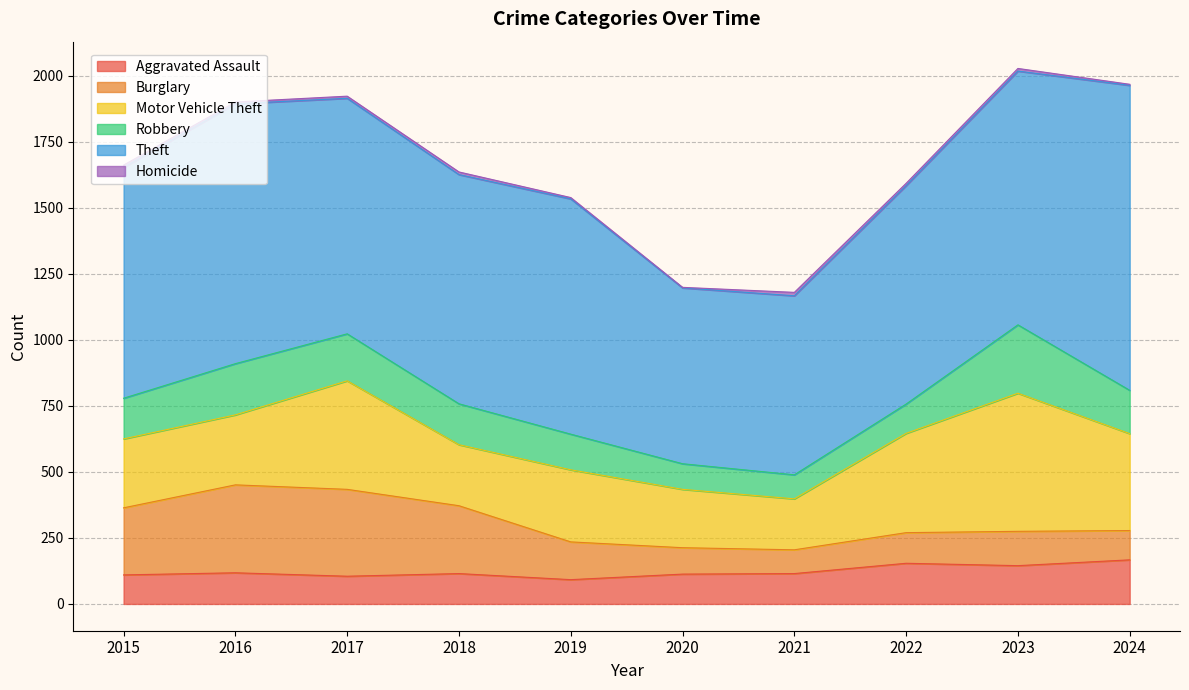

Where does the Theft series first go above 891?

2016